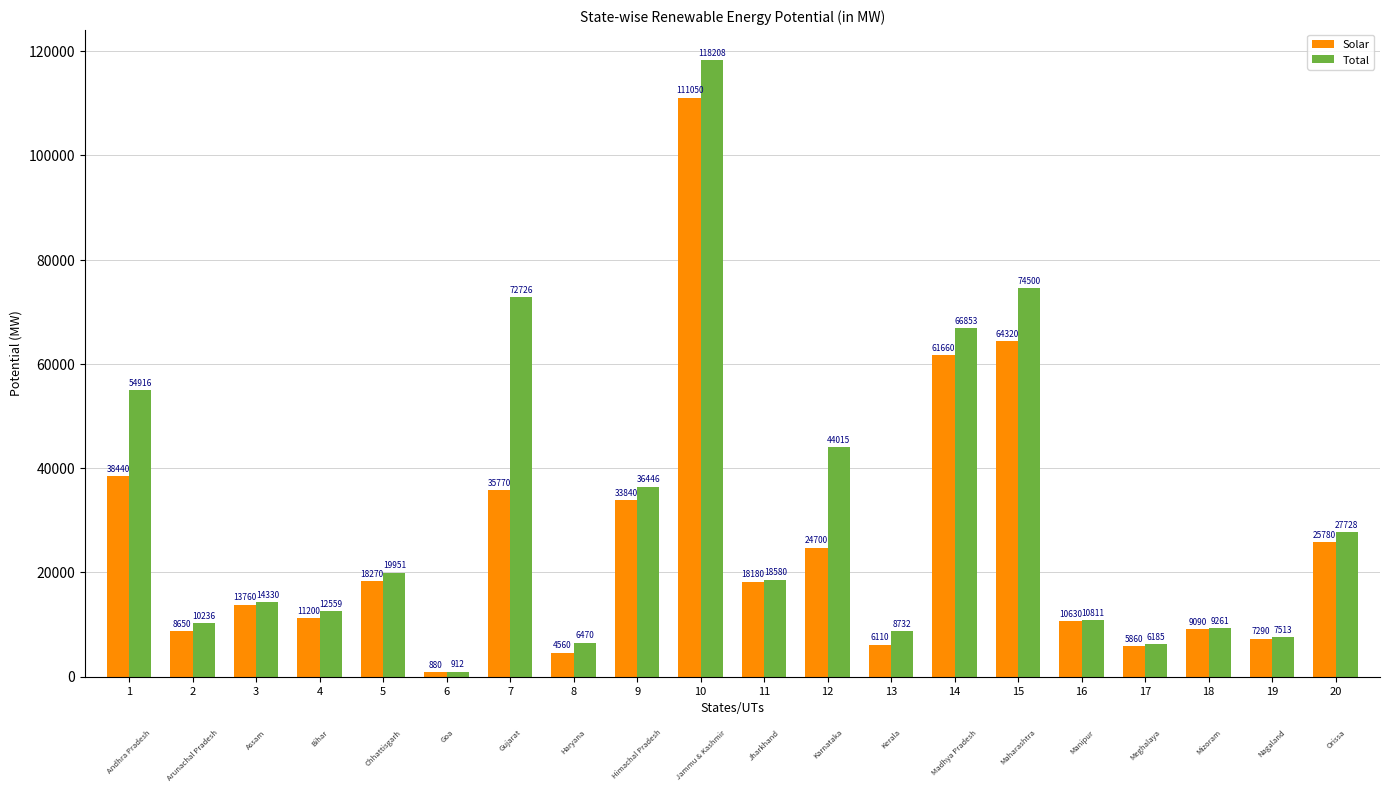

Count the number of categories in the chart.

20